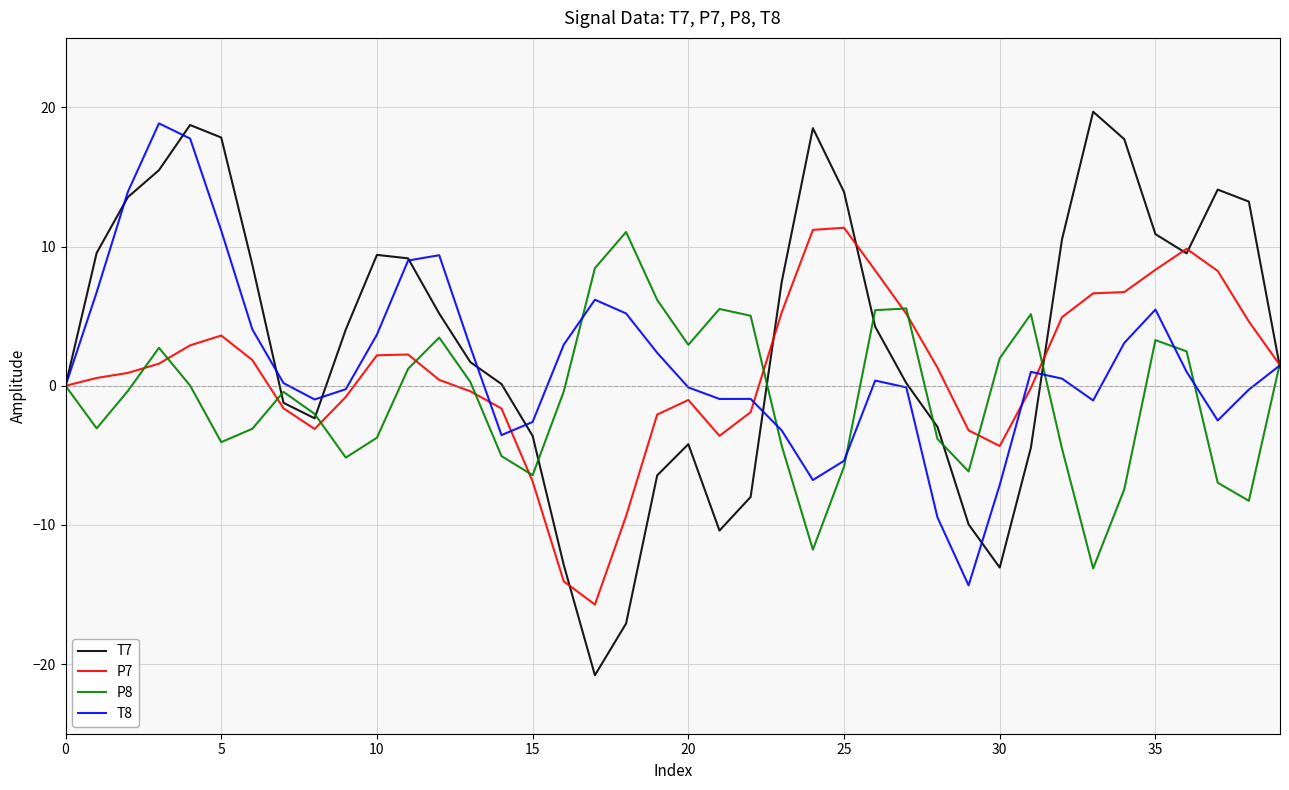

Which series has the largest total across all categories?

T7